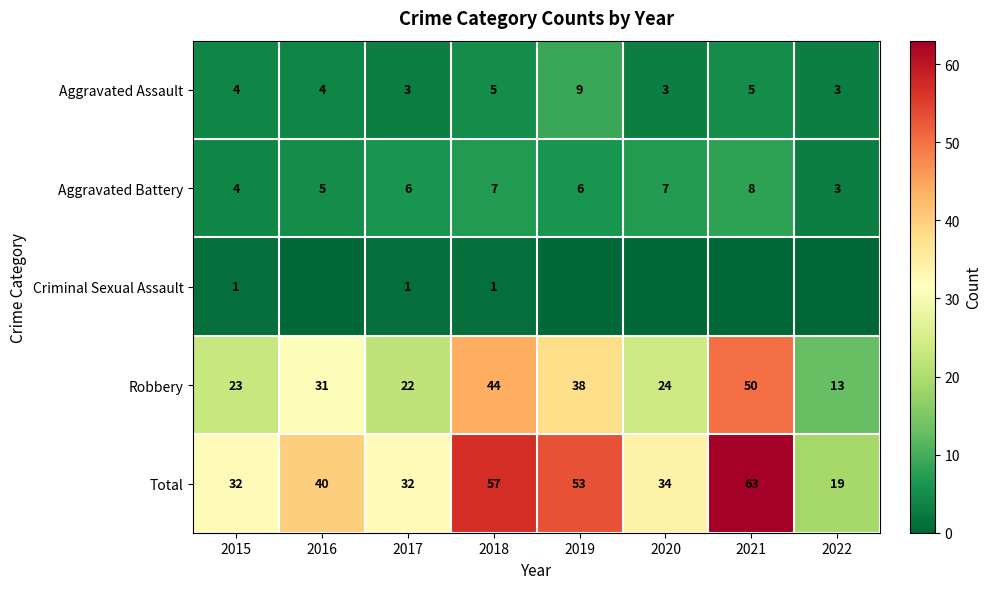

Is it true that Total equals 53 at 2019?

True